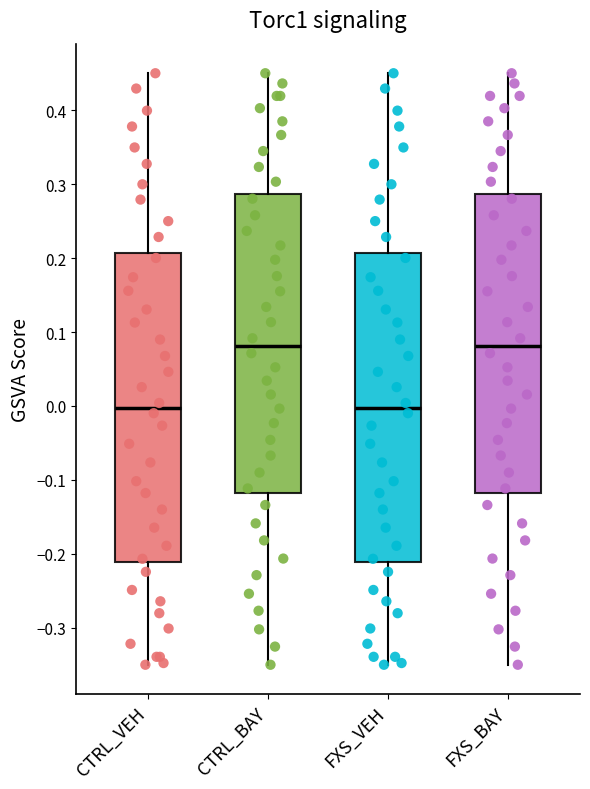

Where is the upper edge of the box for CTRL_BAY on the y-axis? The values are not printed on the chart, so give them approximately, as read against the axis.

0.29